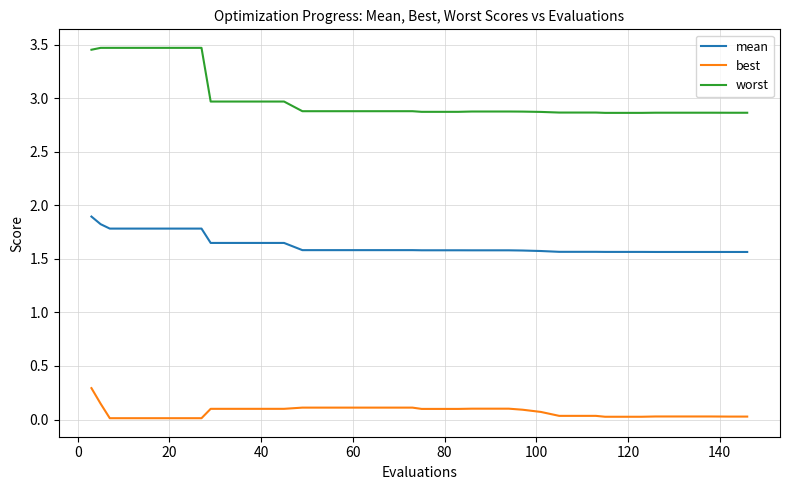

What is the maximum value for best?

0.3